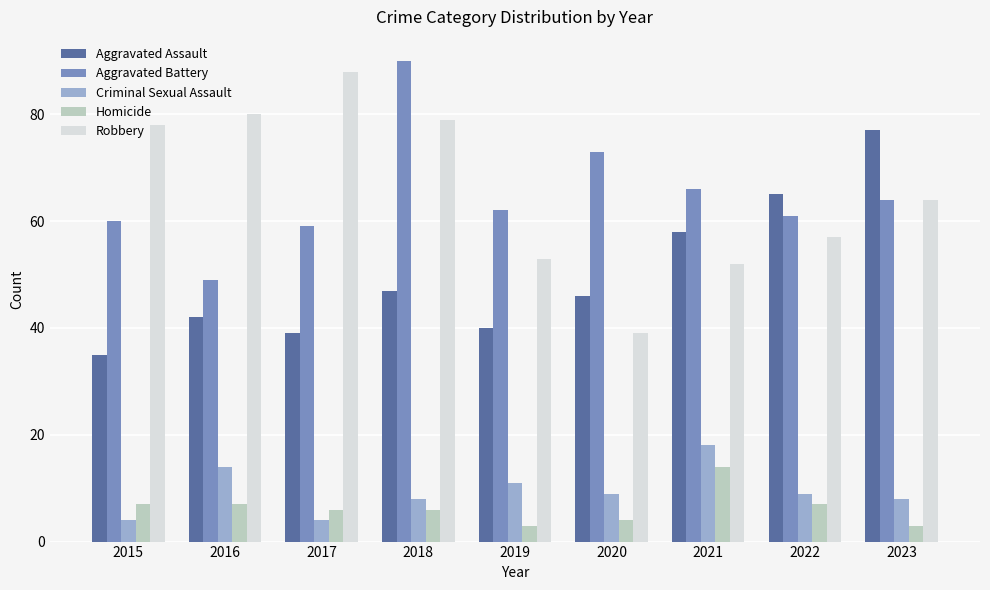

What is the sum of all Robbery values?

590